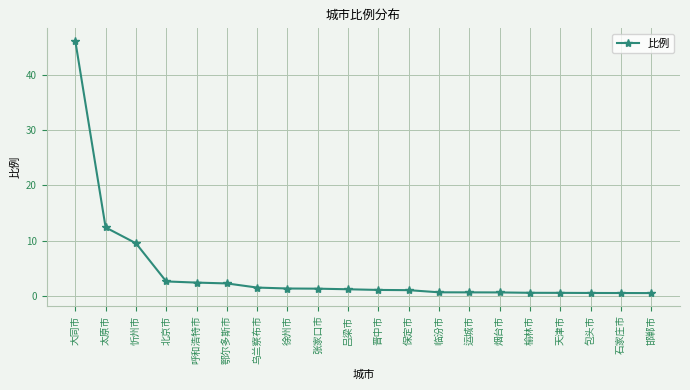

Between 吕梁市 and 大同市, which is larger?

大同市